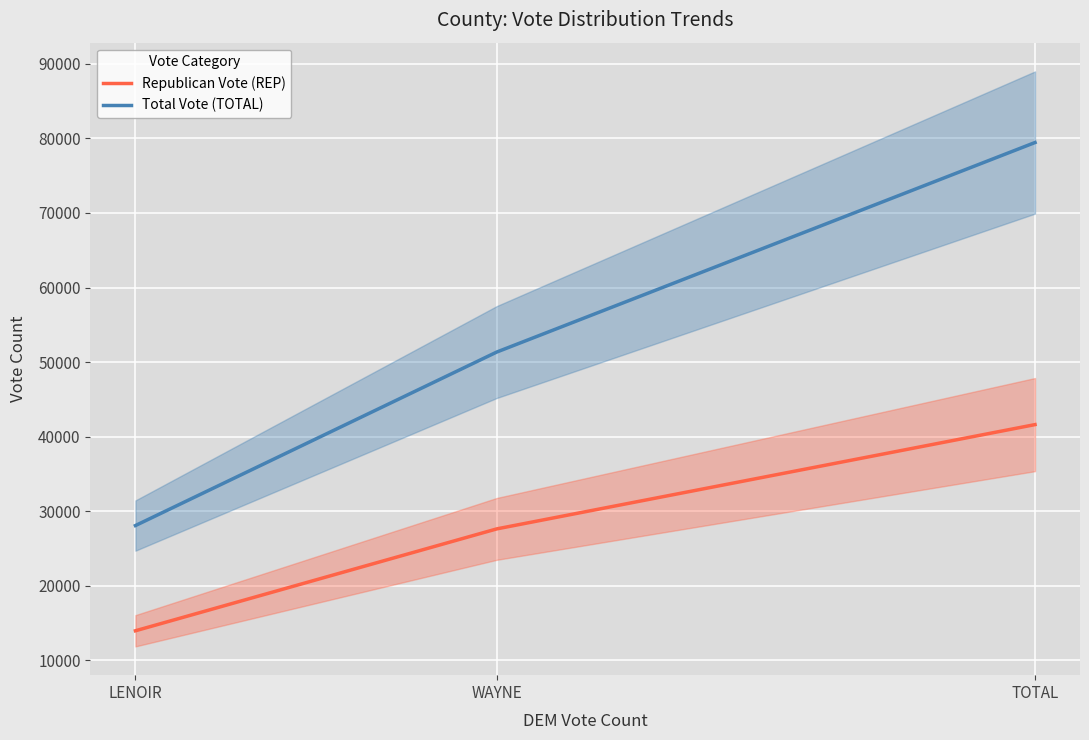

Between LENOIR and TOTAL, which is larger?

TOTAL